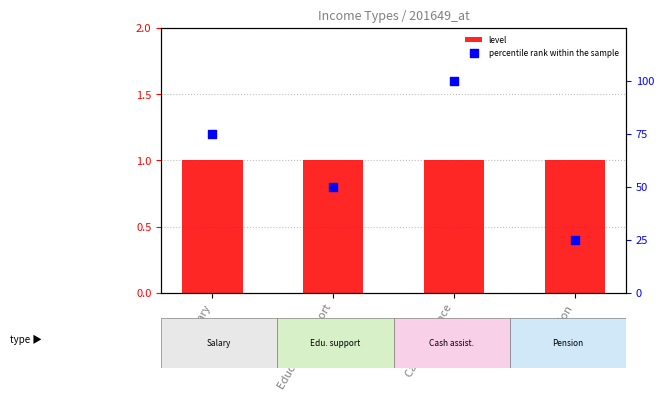

What is the total value across all series at Pension?

26